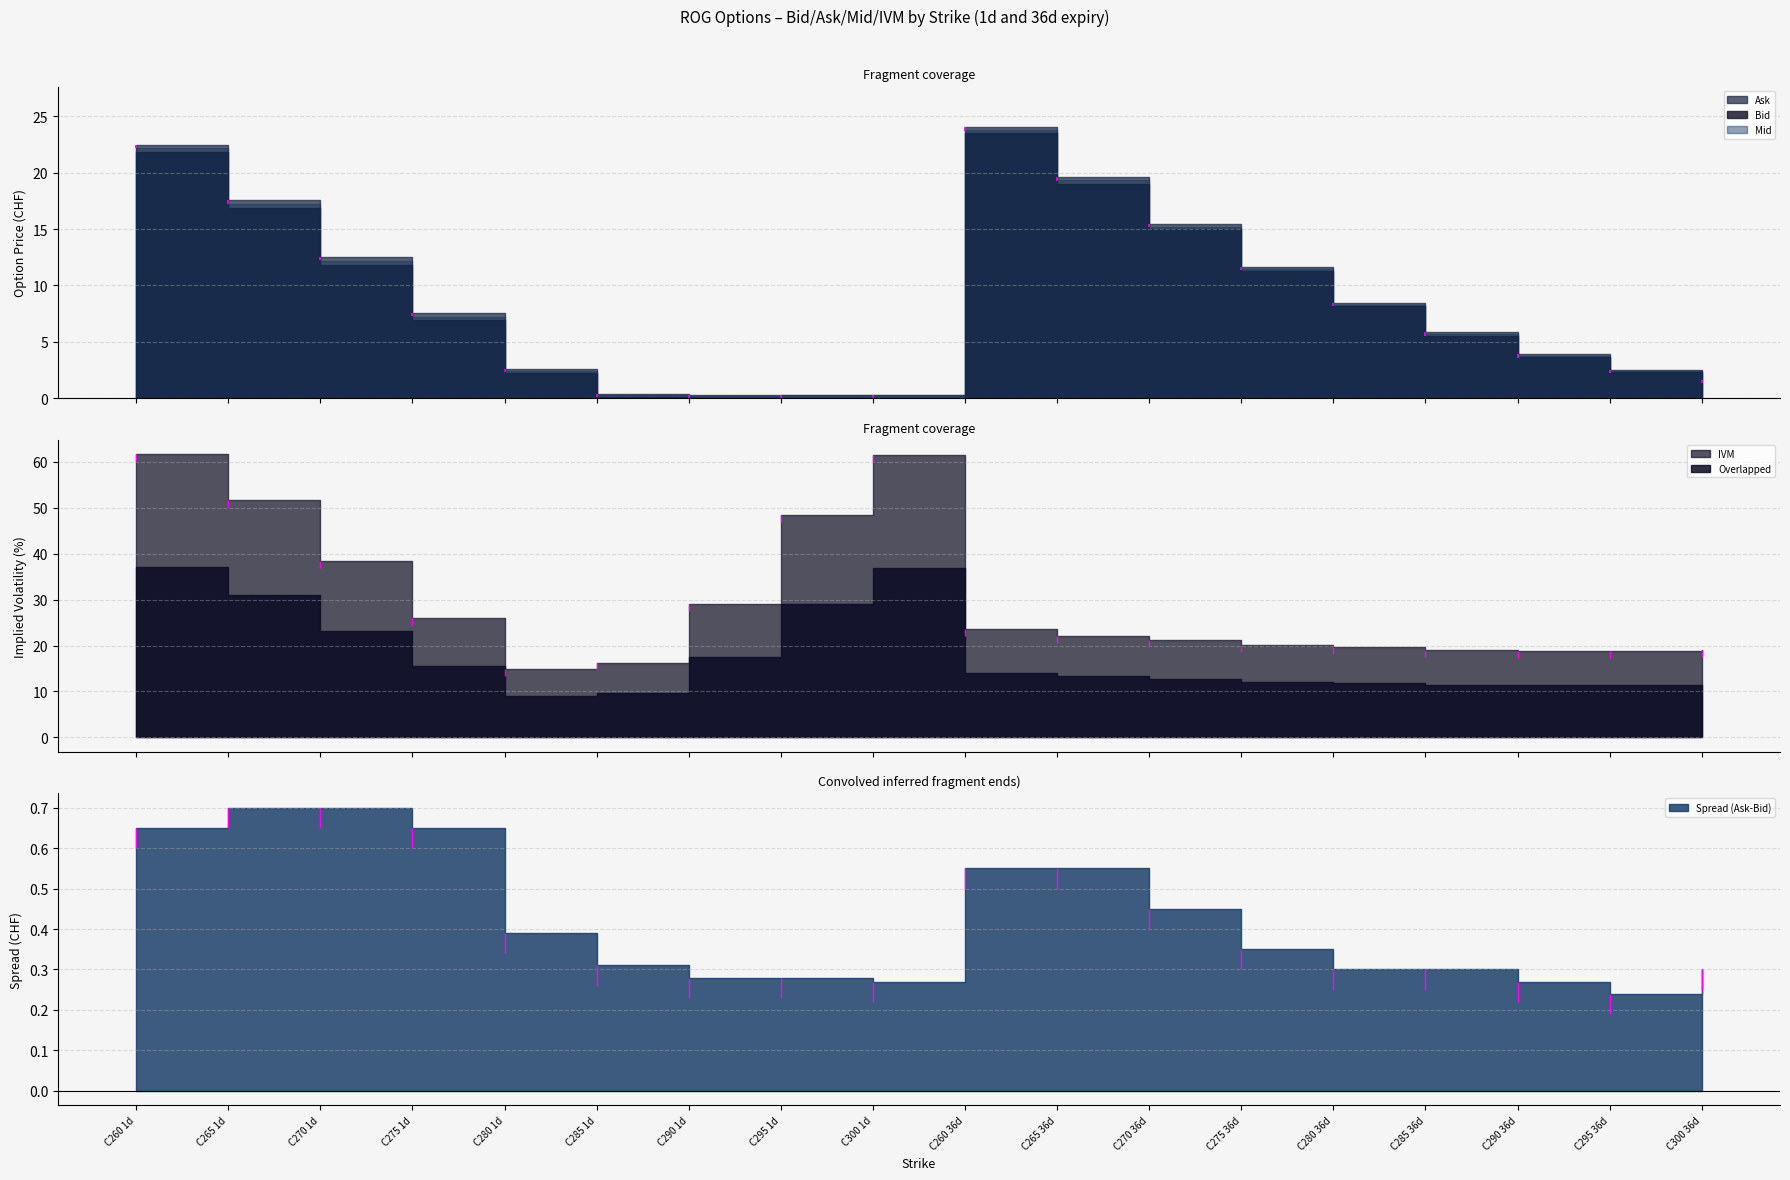

What is the sum of all Bid values?

149.6